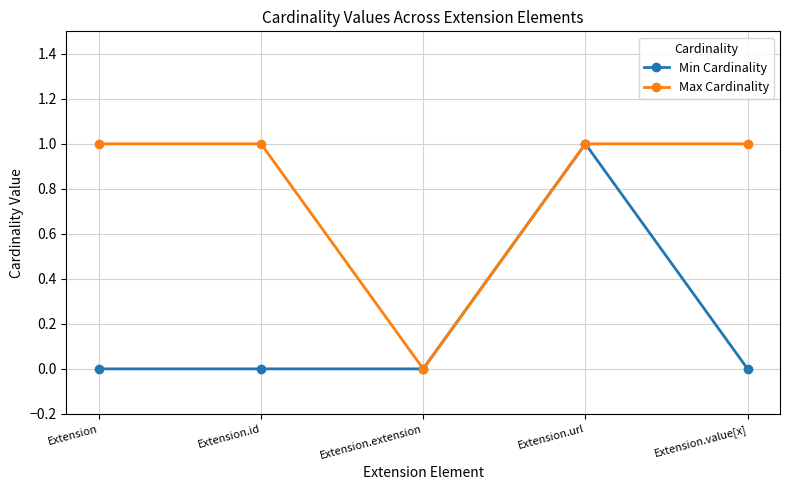

Which category has the highest value in the Min Cardinality series?

Extension.url